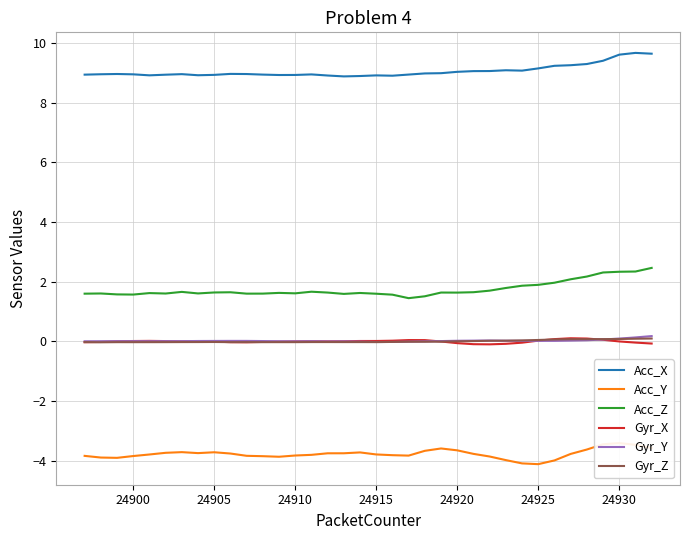

True or false: Acc_X and Gyr_Z cross at least once.

False